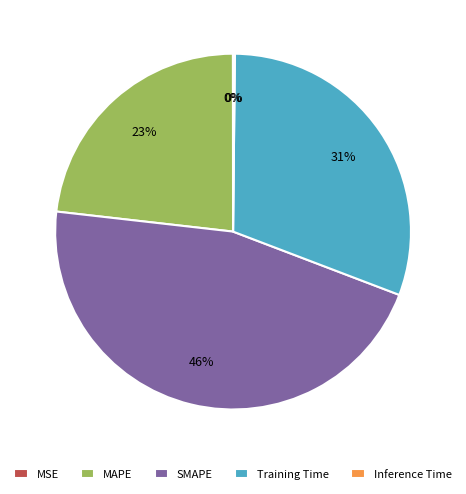

What is the largest slice in the pie chart?

SMAPE